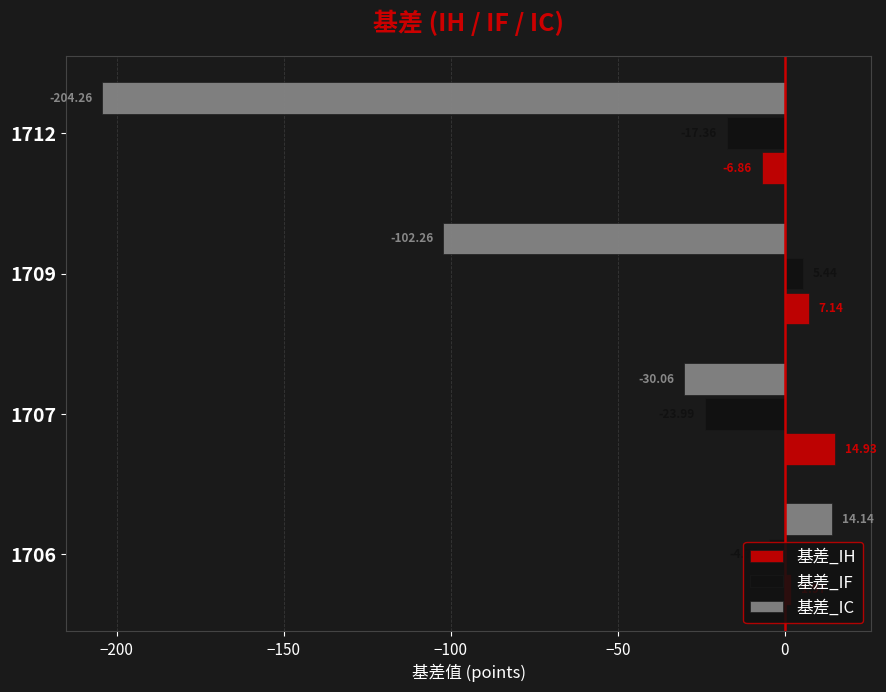

List the labels in order of 基差_IC value, smallest first.

1712, 1709, 1707, 1706